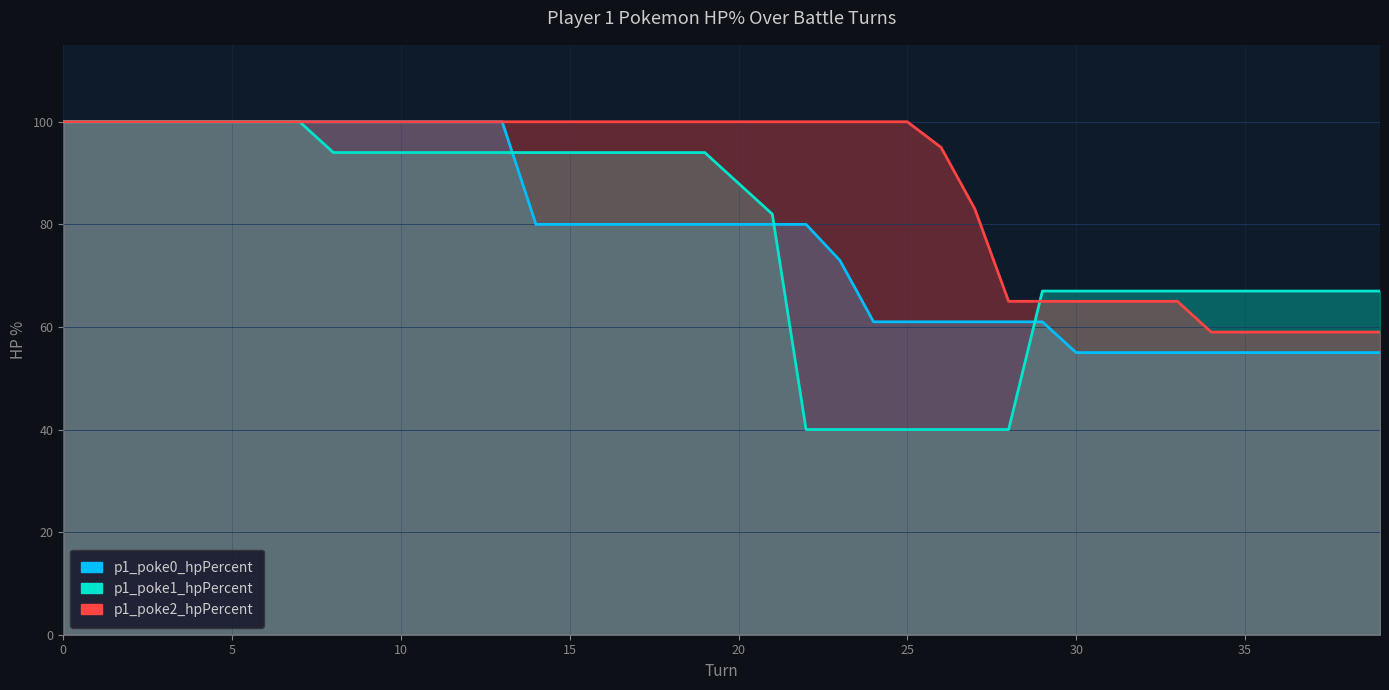

Rank the categories by p1_poke2_hpPercent value from highest to lowest.

0, 1, 2, 3, 4, 5, 6, 7, 8, 9, 10, 11, 12, 13, 14, 15, 16, 17, 18, 19, 20, 21, 22, 23, 24, 25, 26, 27, 28, 29, 30, 31, 32, 33, 34, 35, 36, 37, 38, 39